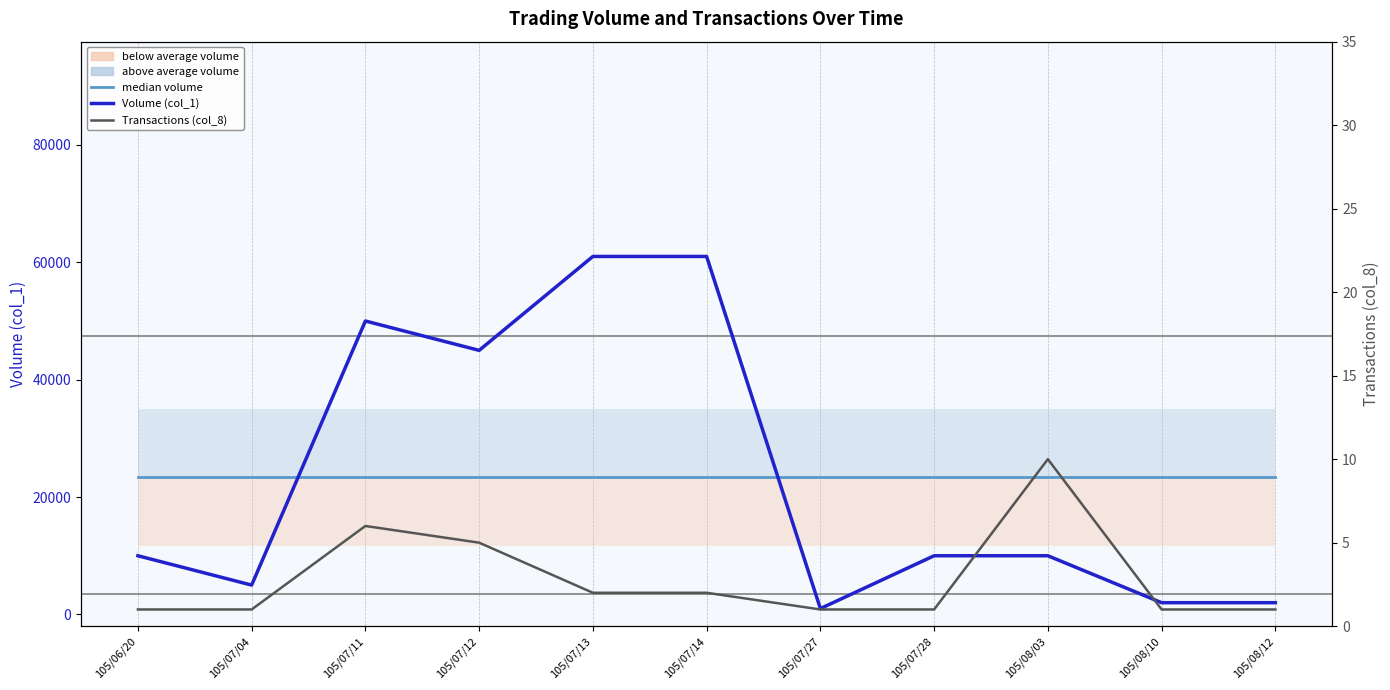

What is the difference between the second highest and second lowest values in the Transactions (col_8) series?

5.0